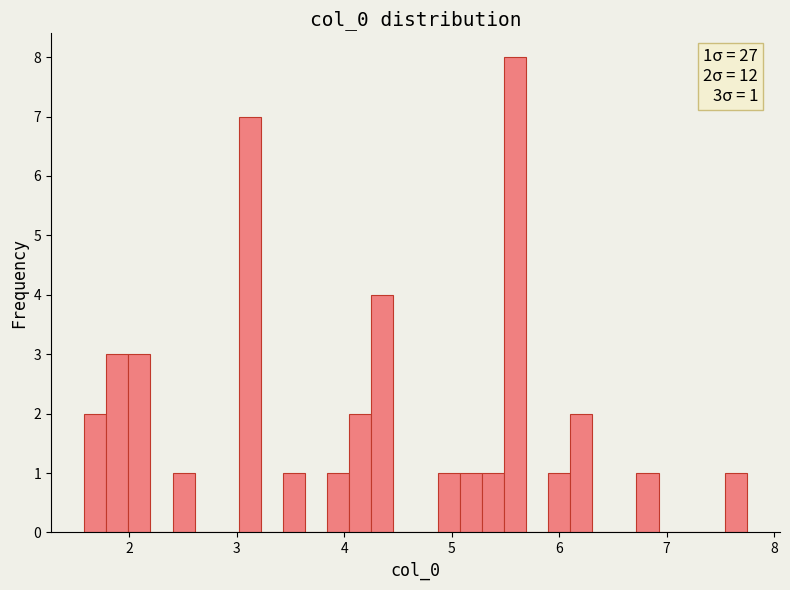

Read against the x-axis, roughly where is the centre of the tallest bar?

5.6